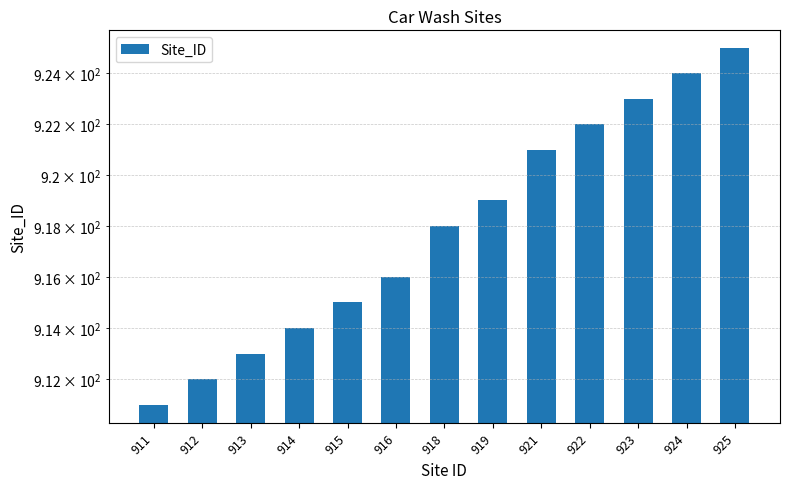

Which has a higher value, 925 or 924?

925